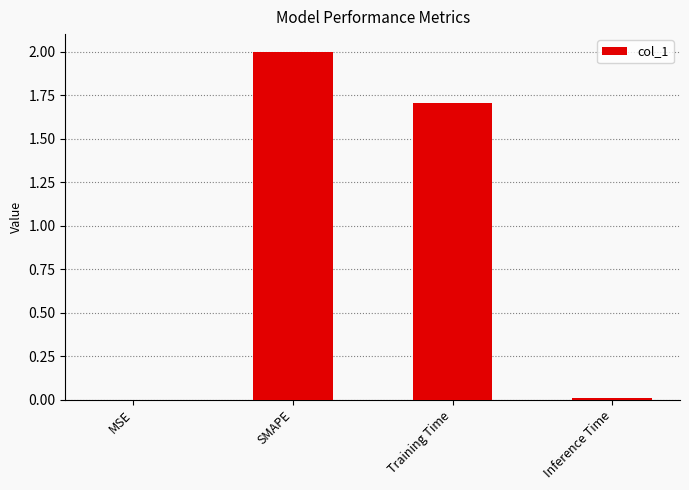

True or false: the data shows 0.0 at Inference Time.

True